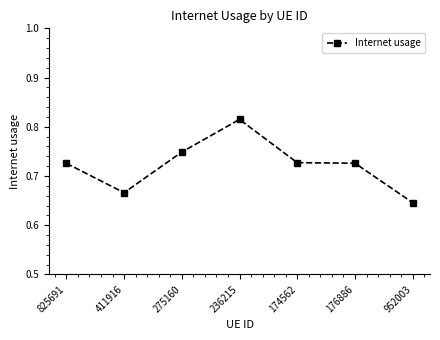

Is it true that the value at 825691 is 0.2?

False